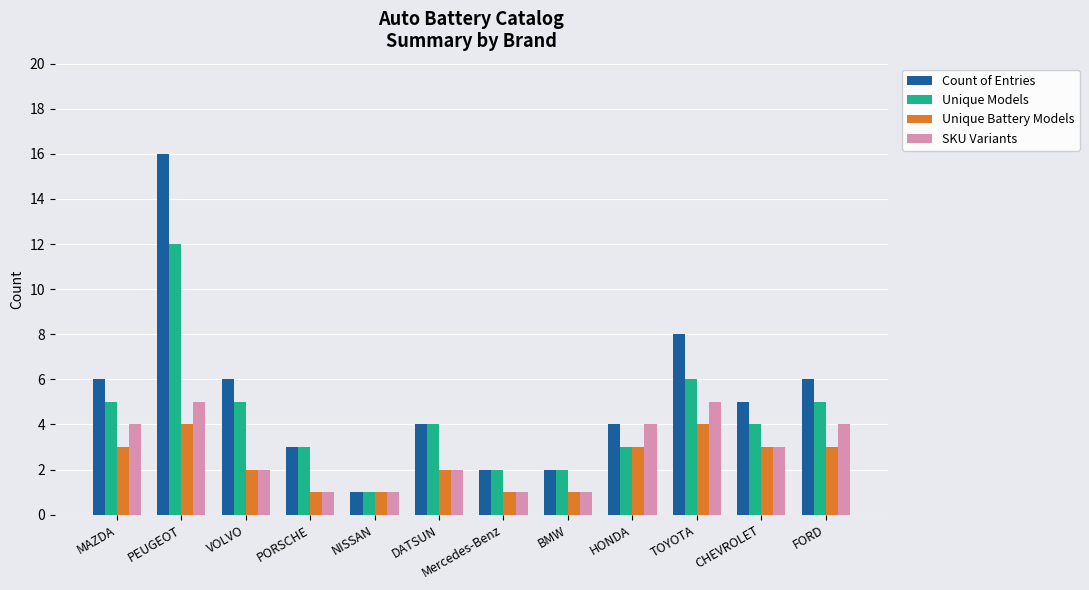

Reading left to right, what are all the values shown in this chart?

Count of Entries: 6	16	6	3	1	4	2	2	4	8	5	6
Unique Models: 5	12	5	3	1	4	2	2	3	6	4	5
Unique Battery Models: 3	4	2	1	1	2	1	1	3	4	3	3
SKU Variants: 4	5	2	1	1	2	1	1	4	5	3	4